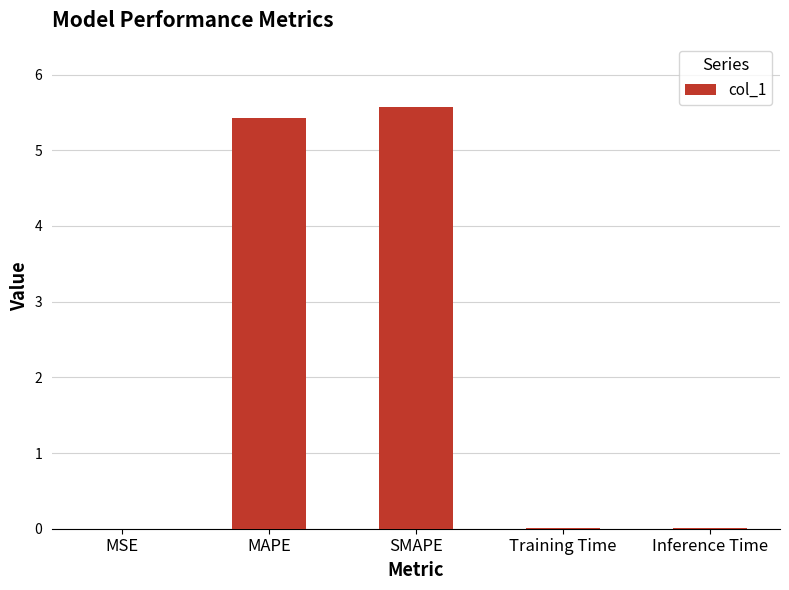

At which category does the chart reach its peak across all series?

SMAPE